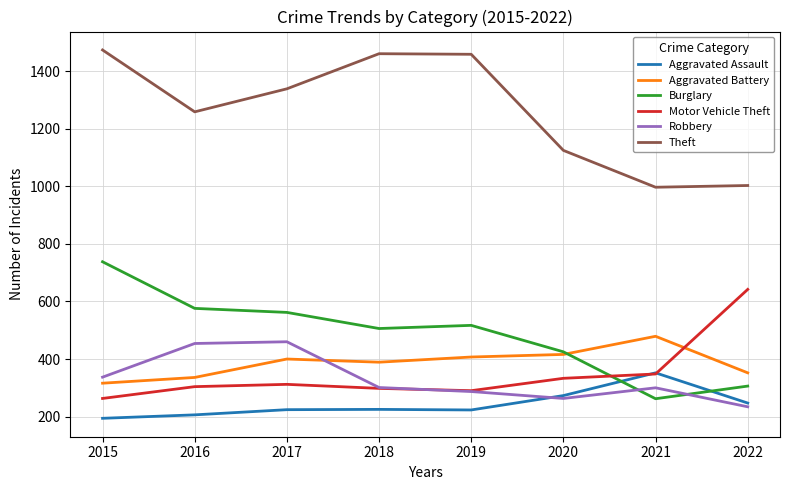

The Aggravated Battery series shows 352 at 2022. True or false?

True